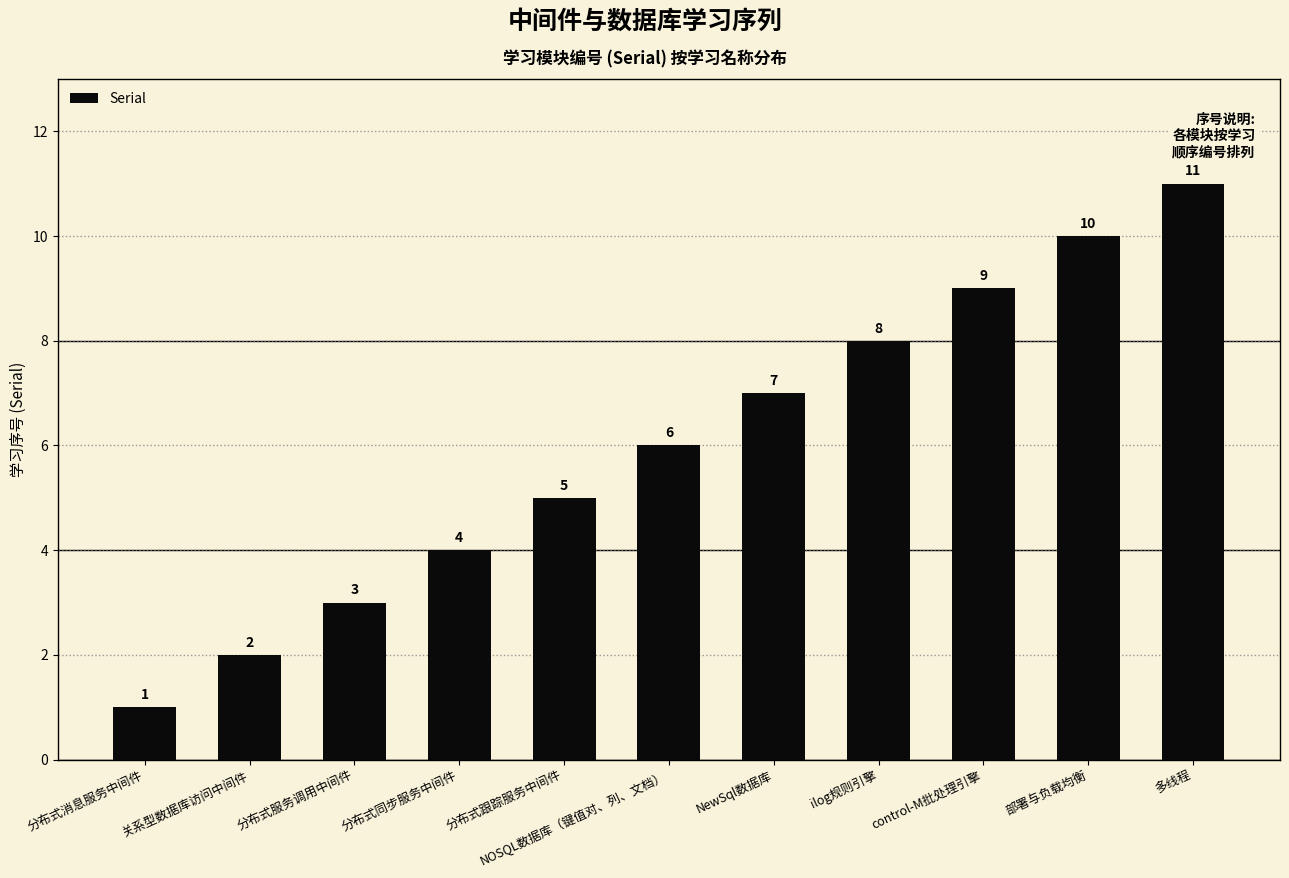

Reading left to right, what are all the values shown in this chart?

1	2	3	4	5	6	7	8	9	10	11